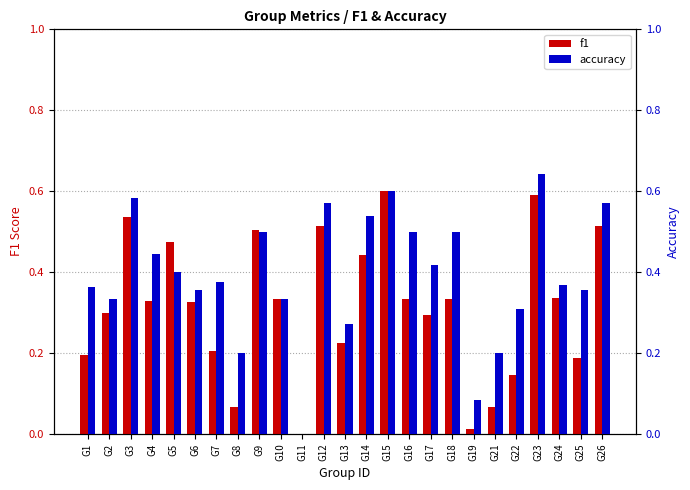

Is it true that accuracy equals 0.5 at G16?

True